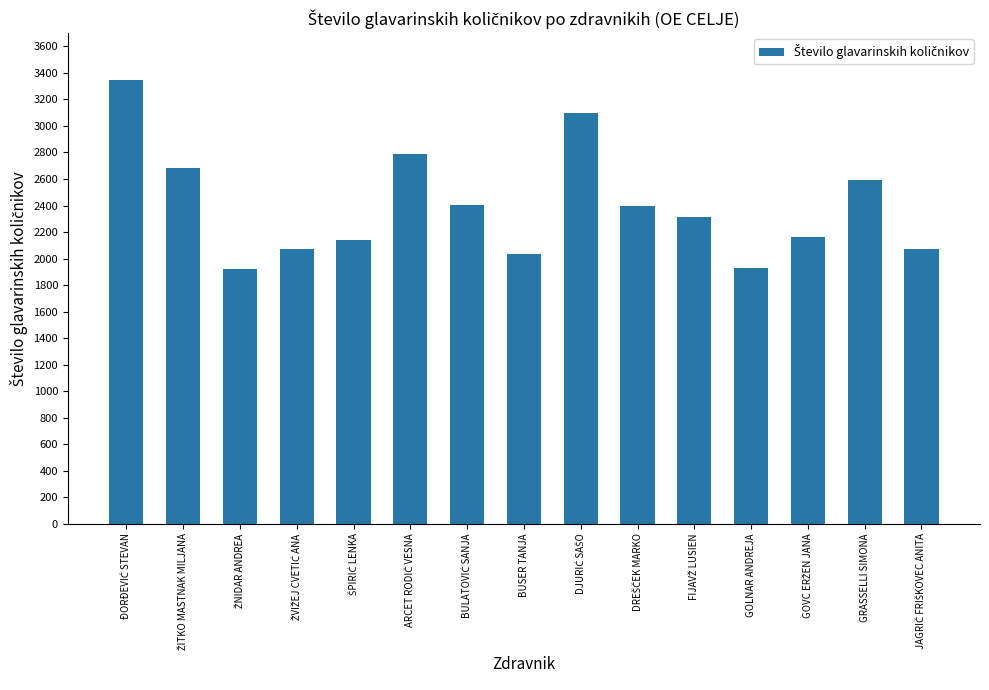

What is the greatest value displayed?

3343.3